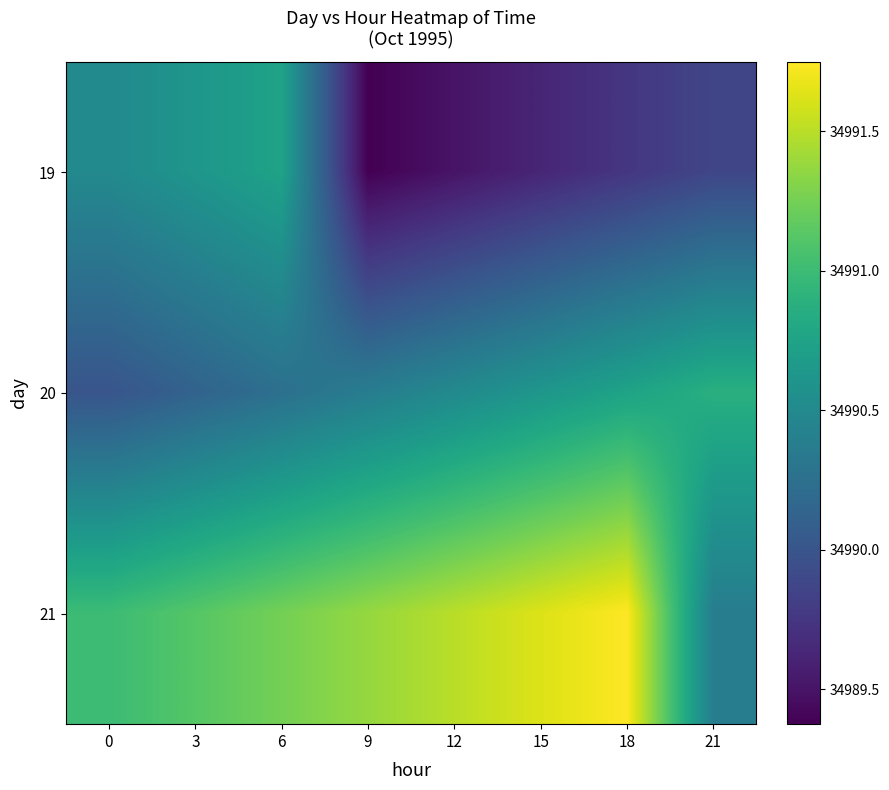

What is the maximum value shown in the chart?

34991.8